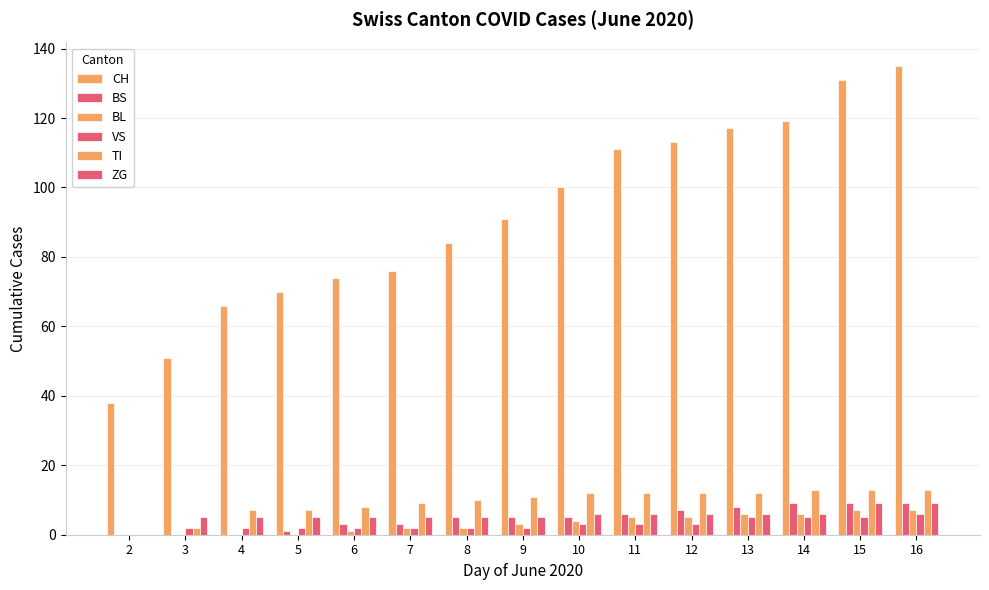

What is the difference between the ZG values at 12 and 16?

3